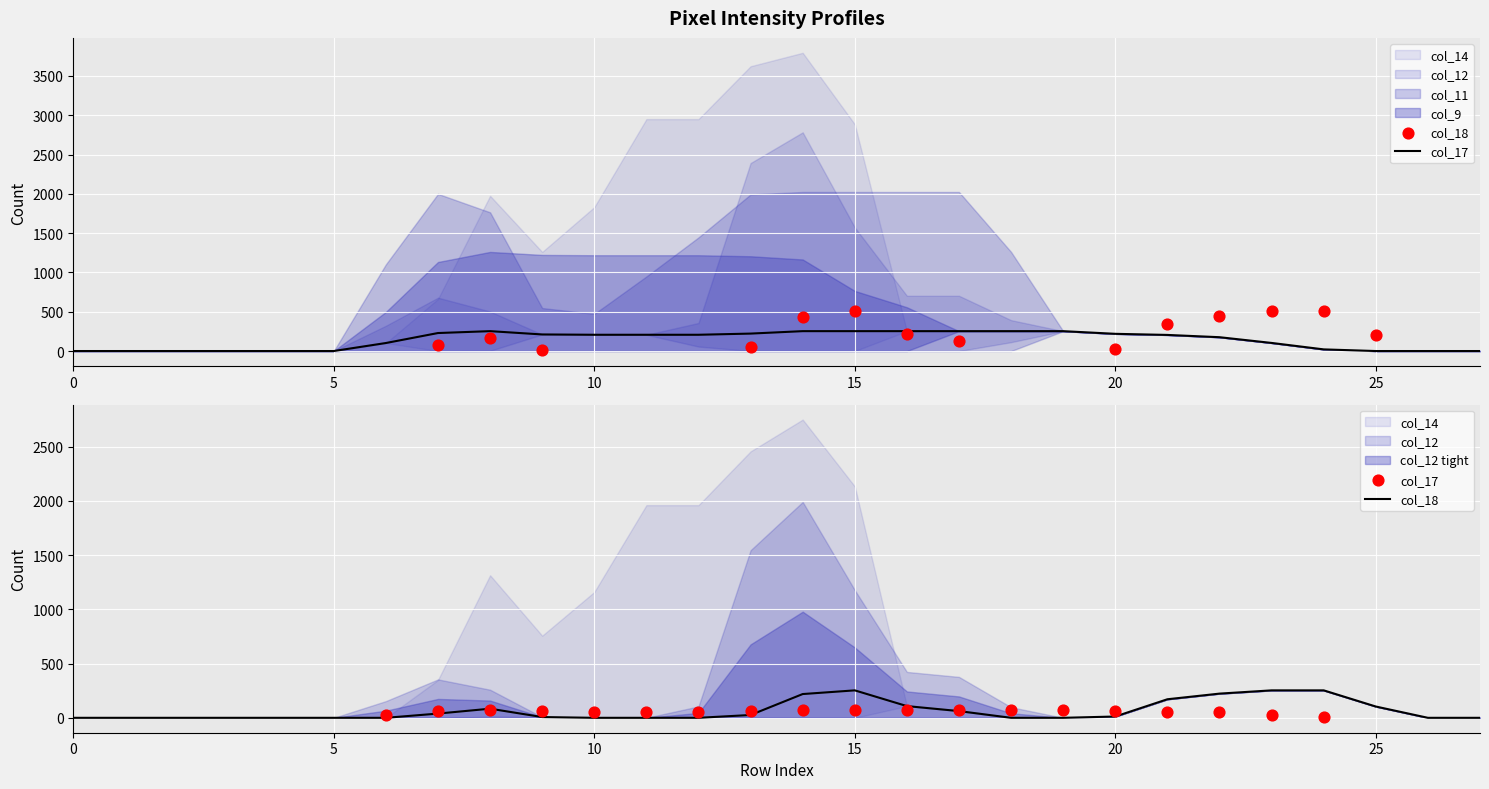

Is the value of col_18 at 21 greater than the value of col_11 at 21?

Yes